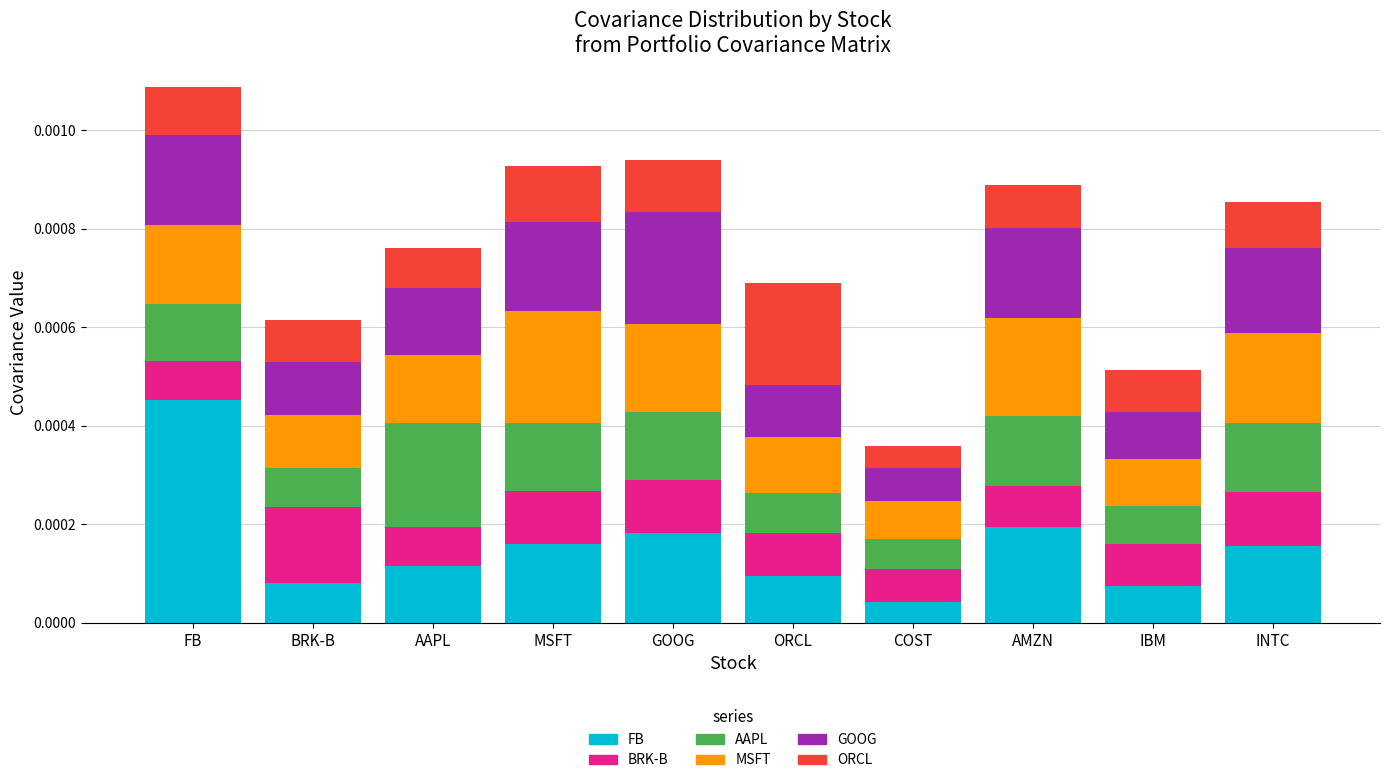

At which label does FB reach its minimum?

COST